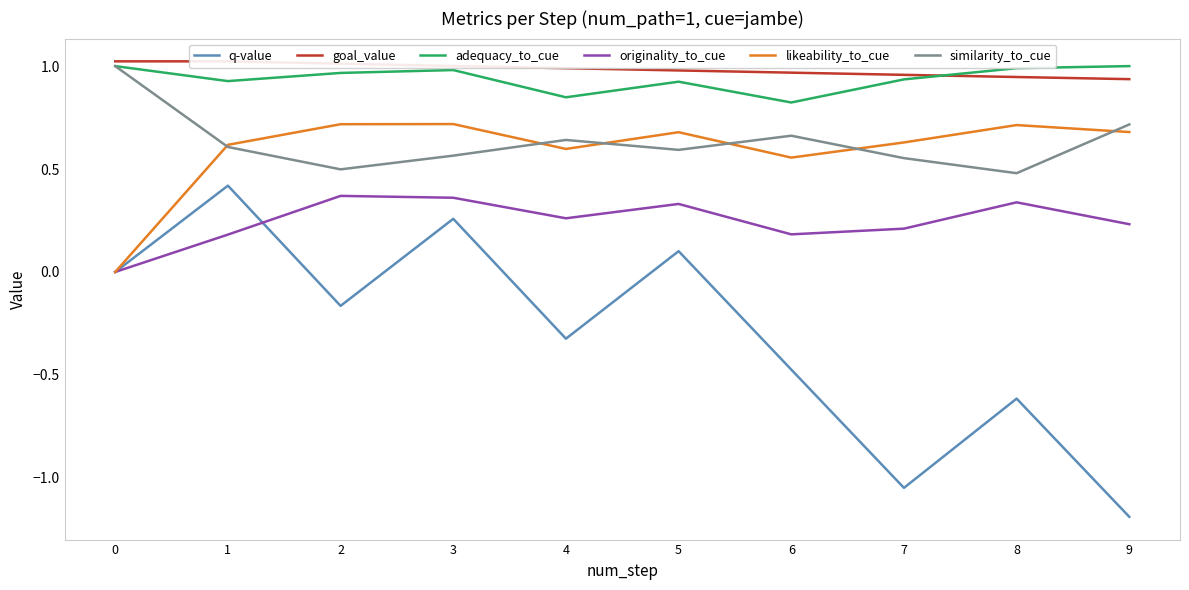

The adequacy_to_cue series shows 0.5 at 3. True or false?

False